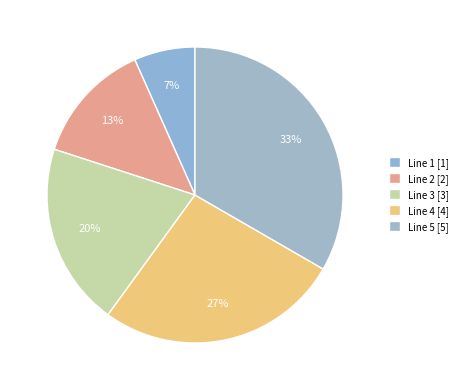

Rank the categories by value from highest to lowest.

Line 5, Line 4, Line 3, Line 2, Line 1